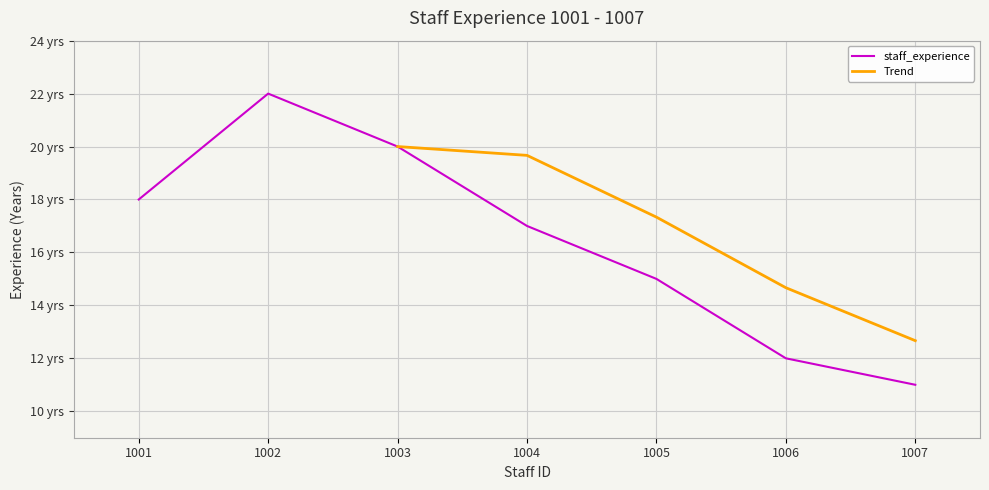

True or false: the data shows 12 at 1006.

True